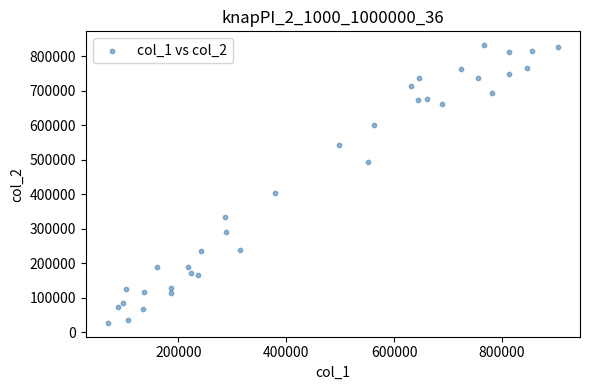

What Y value in the scatter plot is closest to 429959?

402600